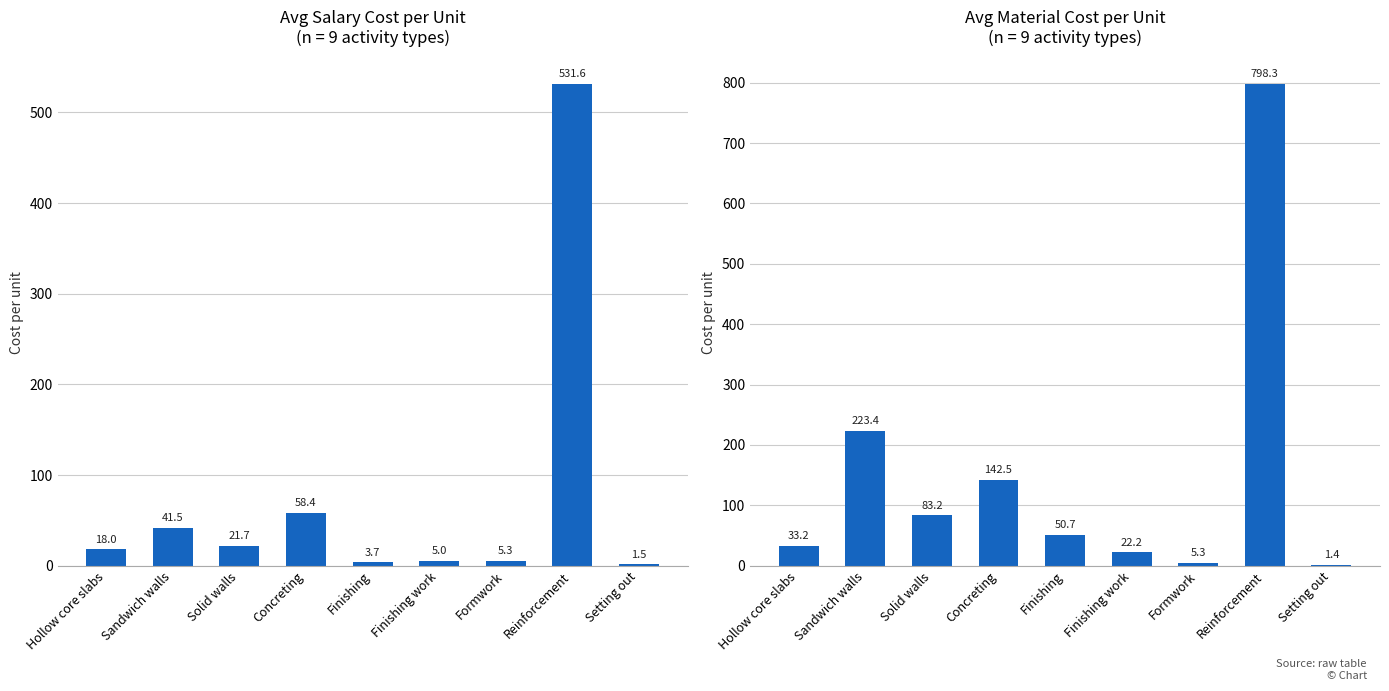

At Finishing work, list the series in order from largest to smallest.

Avg Material cost/unit, Avg Salary cost/unit